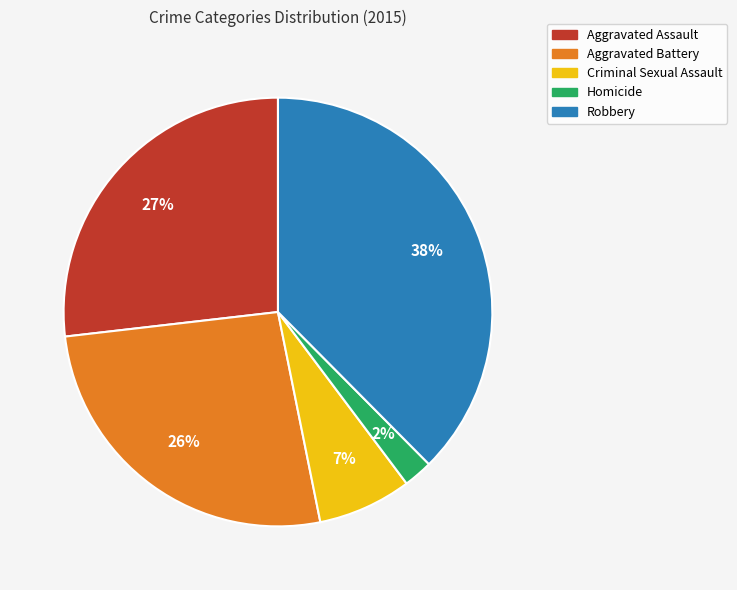

The Robbery slice represents 43% of the pie. True or false?

False